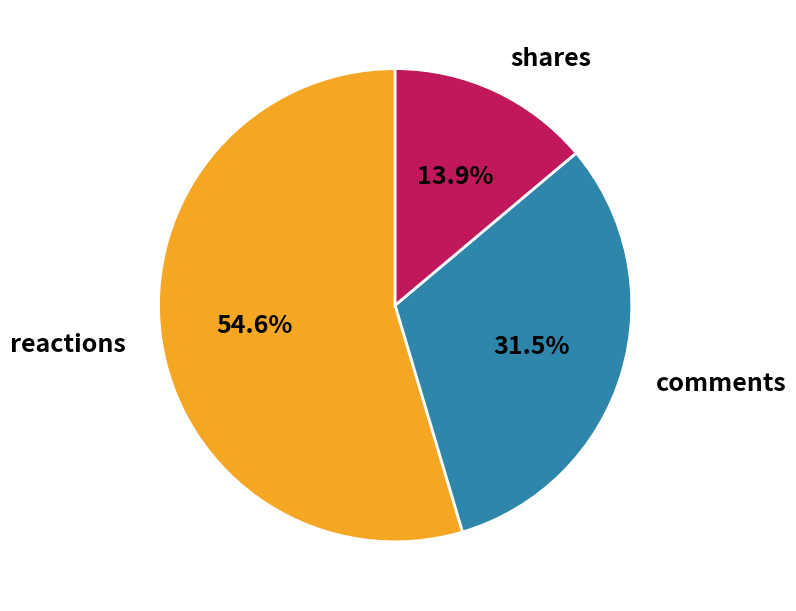

Does any single category account for the majority?

Yes